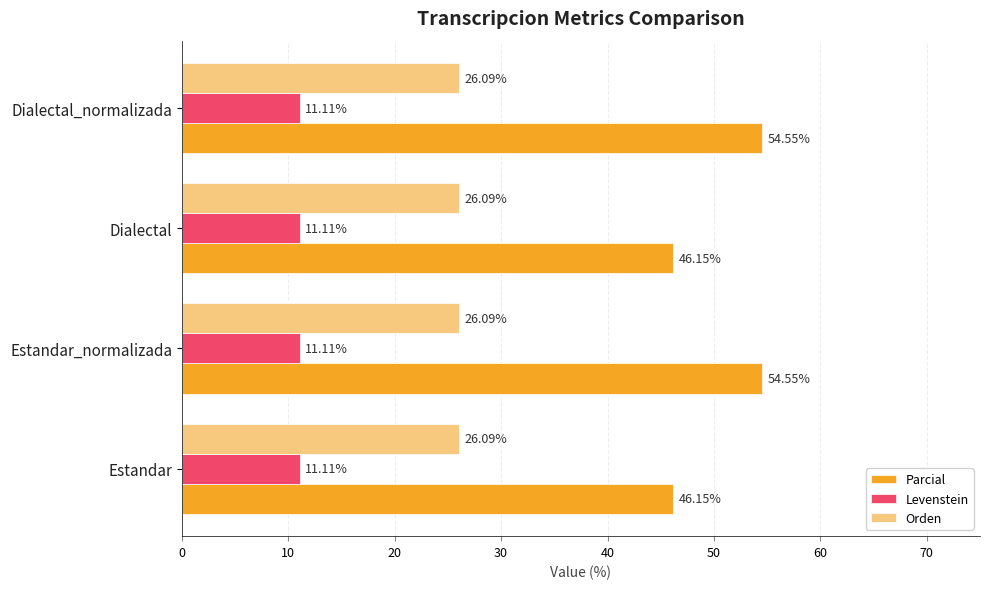

What is the highest value of the Levenstein series?

11.1